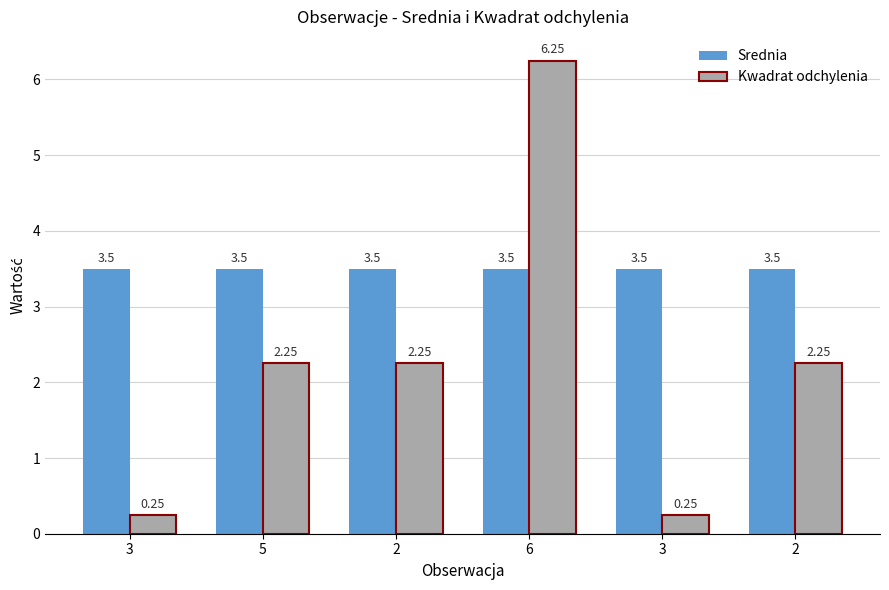

The Kwadrat odchylenia series shows 0.2 at 3. True or false?

True